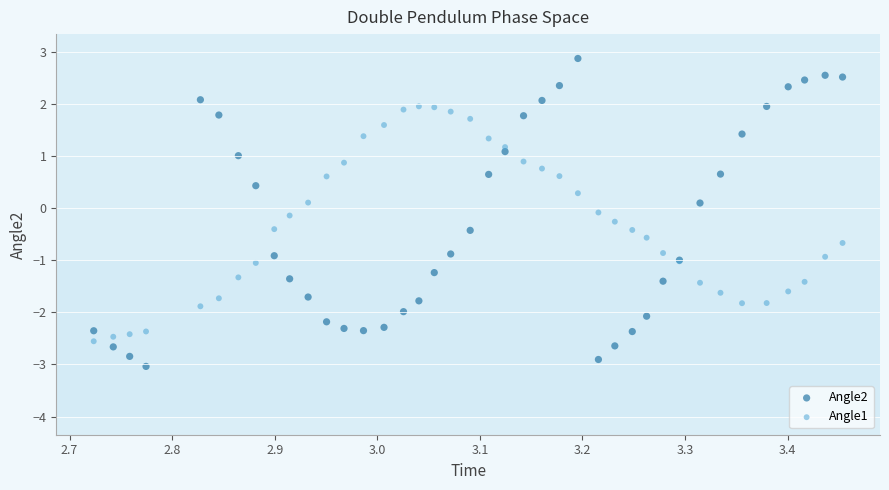

What is the X range (max minus min) for the scatter plot?

0.7